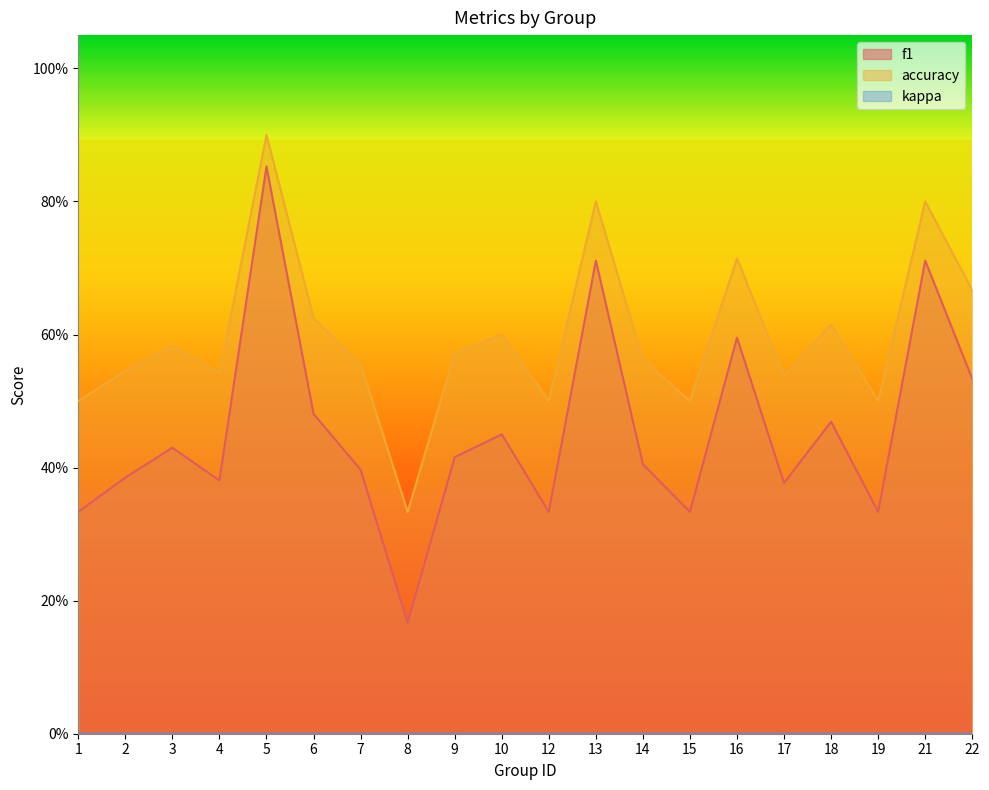

What is the difference between the f1 values at 21 and 3?

0.3